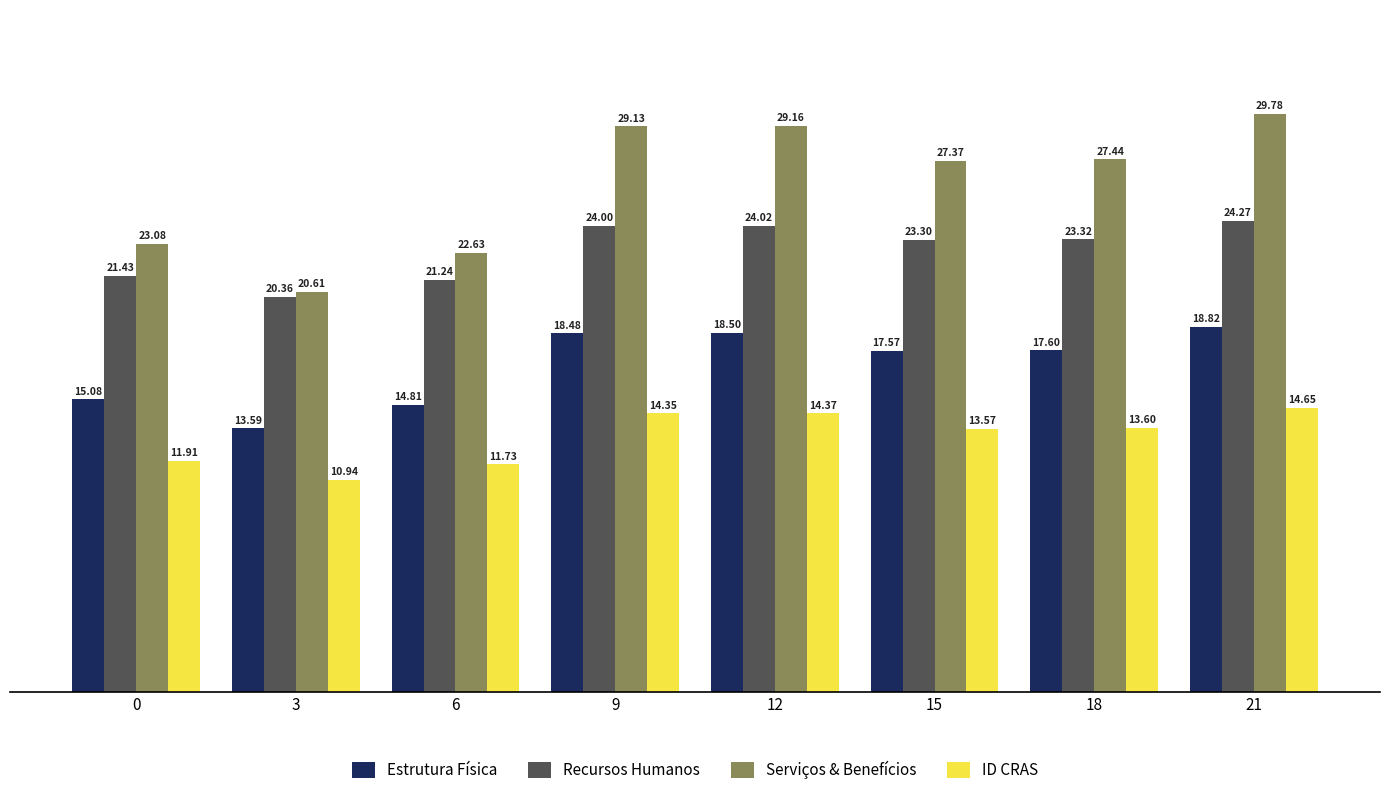

How many data points in Serviços & Benefícios are less than 27?

3